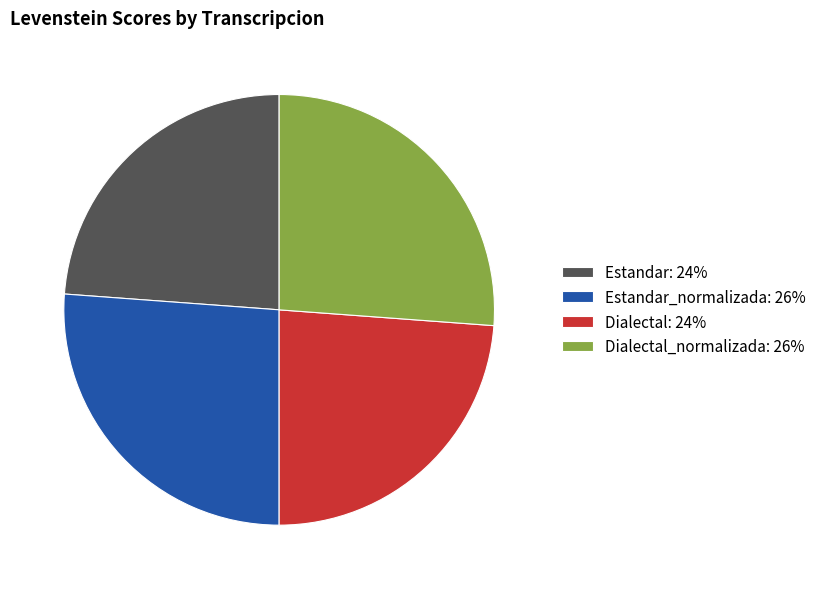

Does any single category account for the majority?

No